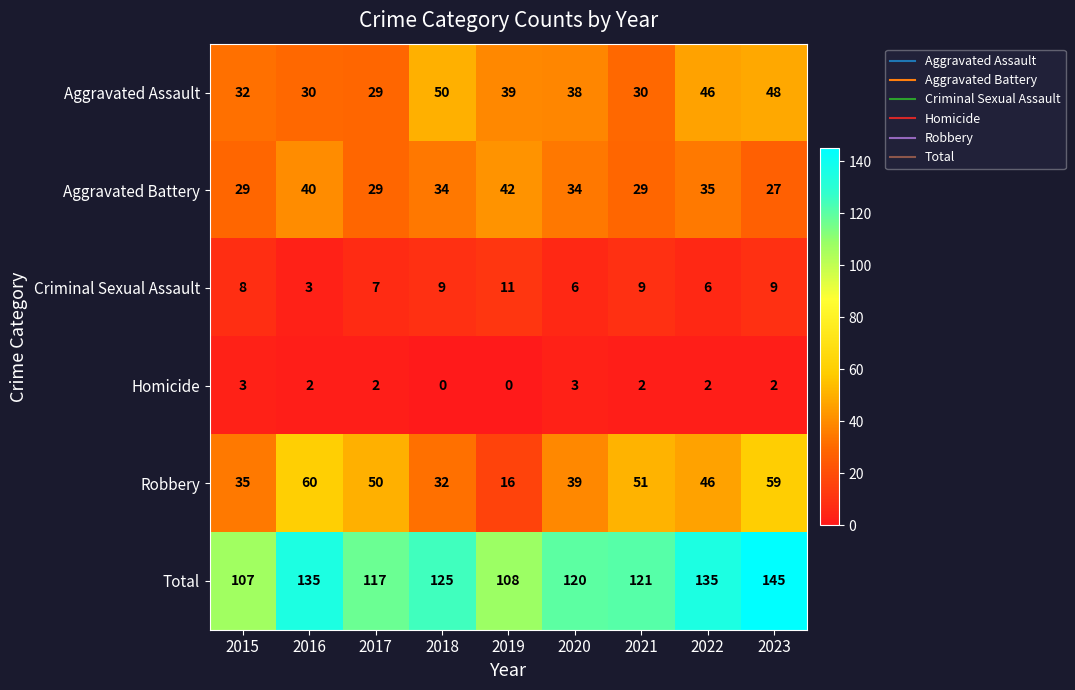

The Aggravated Assault series shows 26 at 2022. True or false?

False